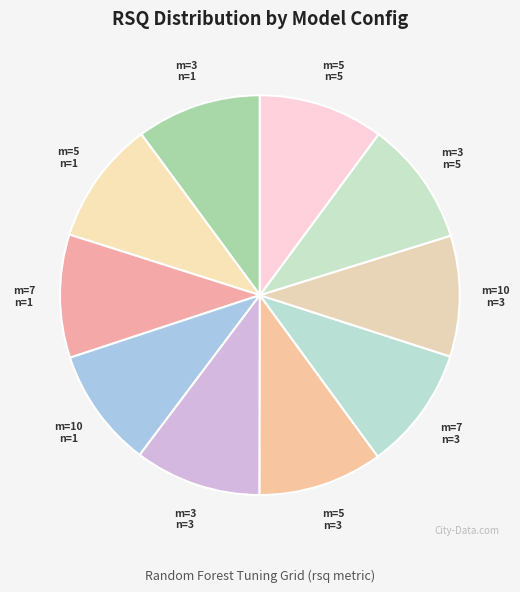

Which category has the smallest portion of the pie?

mtry=10,min_n=1